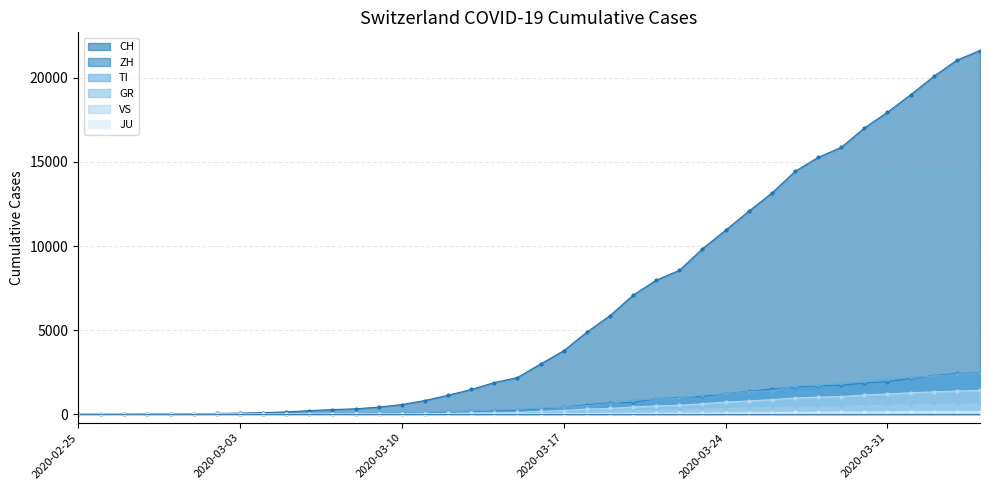

How many lines are shown in the chart?

6